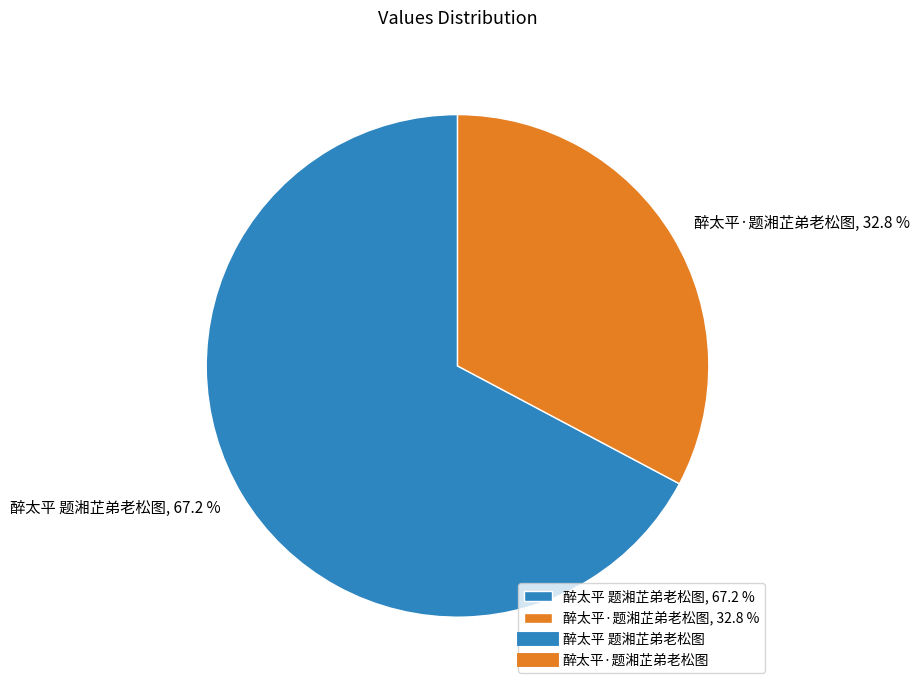

Is it true that 醉太平·题湘芷弟老松图 is 21% of the pie?

False